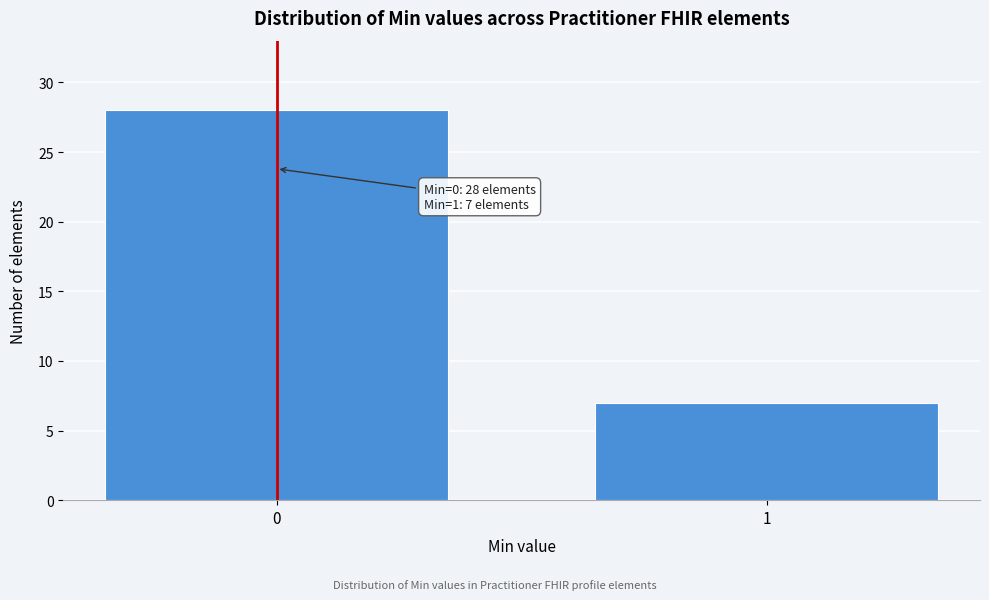

Reading left to right, extract all data points from this chart.

0=28	1=7